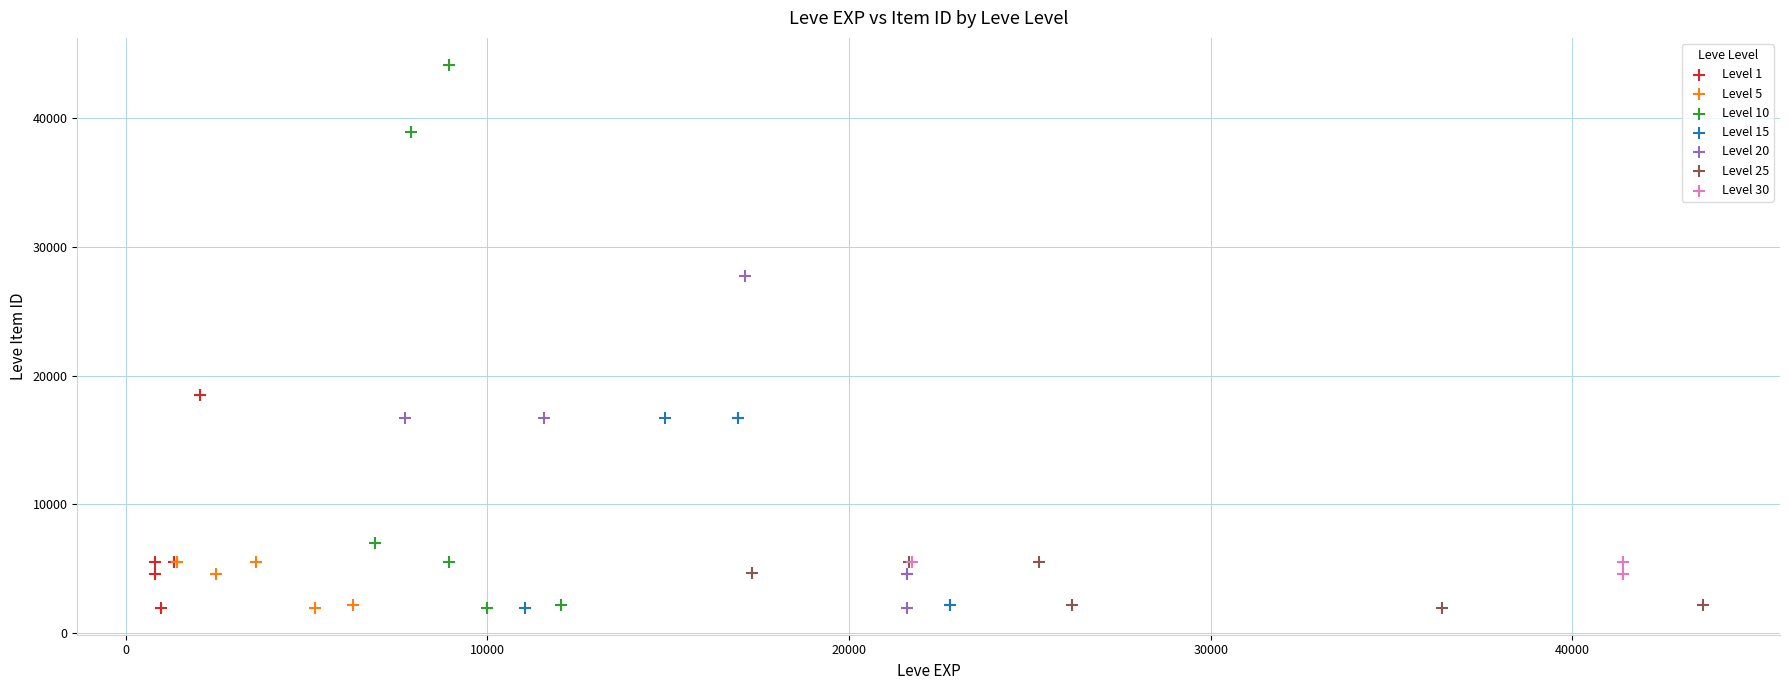

Which series has the largest Y range (max minus min)?

Level 10